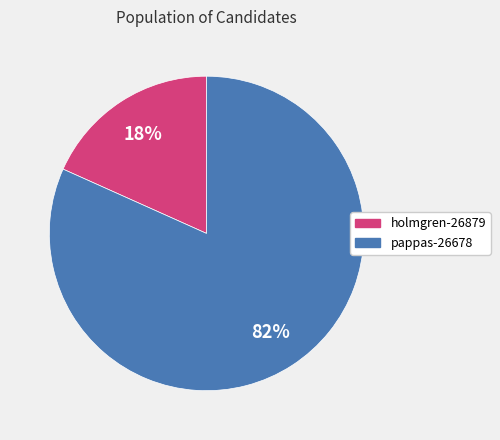

Combined, do holmgren-26879 and pappas-26678 account for over 50%?

Yes